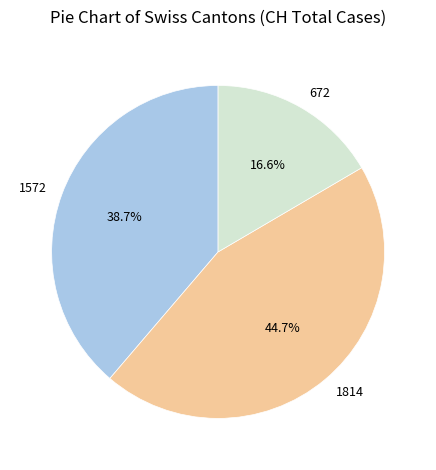

How many segments does this pie chart have?

3